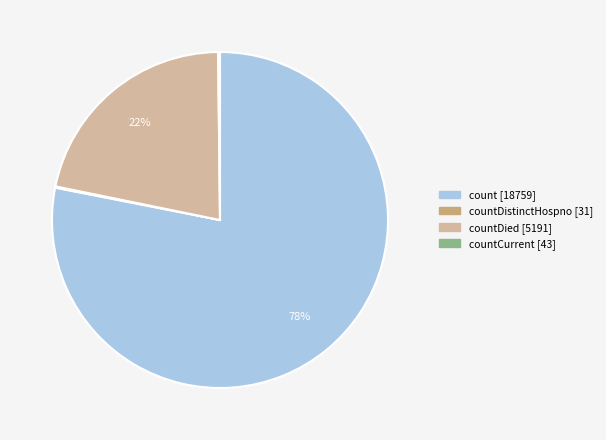

Is there any slice that represents more than half of the pie?

Yes